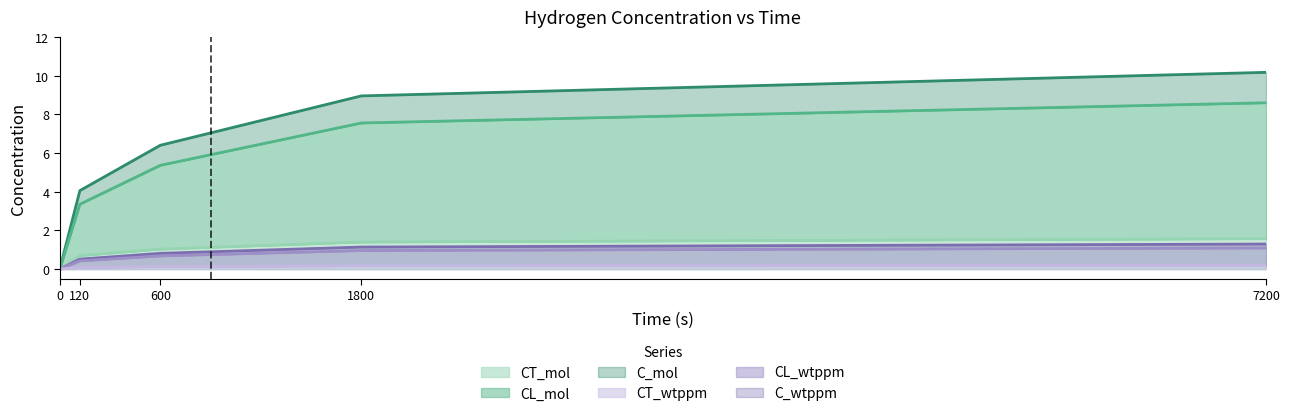

How many data points in CL_mol are above 5?

3